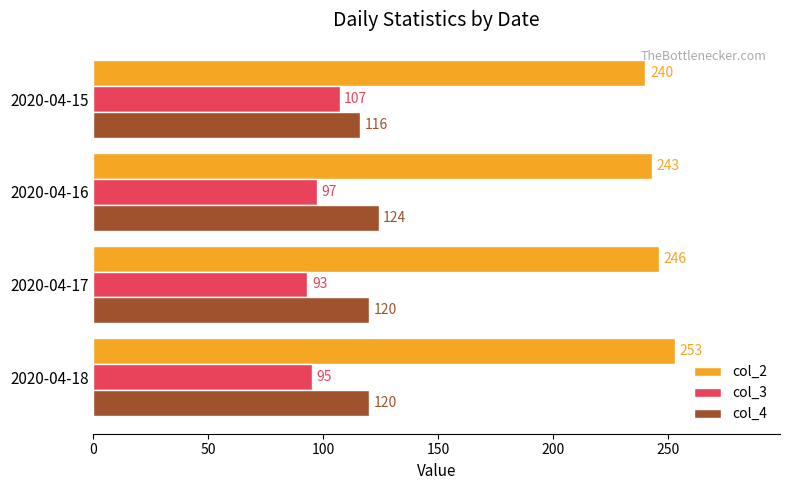

List the series in order of their peak value, highest first.

col_2, col_4, col_3